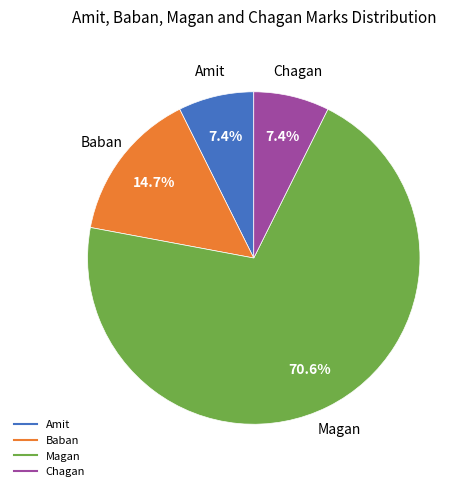

Which slice represents more than half of the pie?

Magan